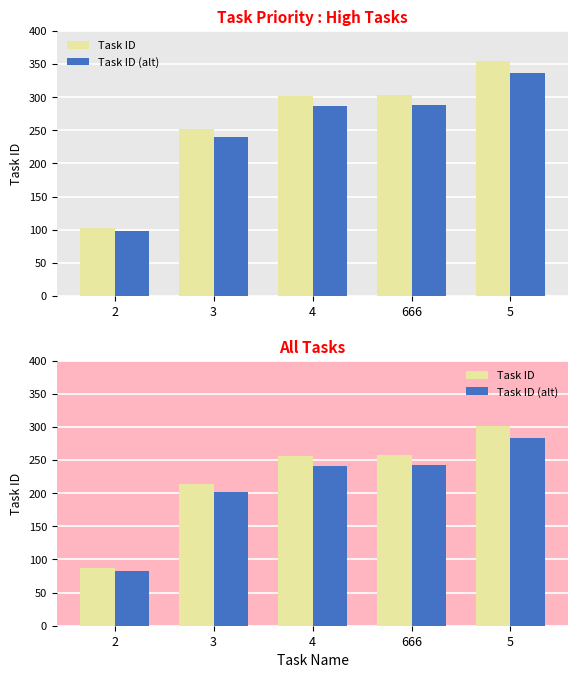

Which series changed the most between 2 and 5?

Task ID